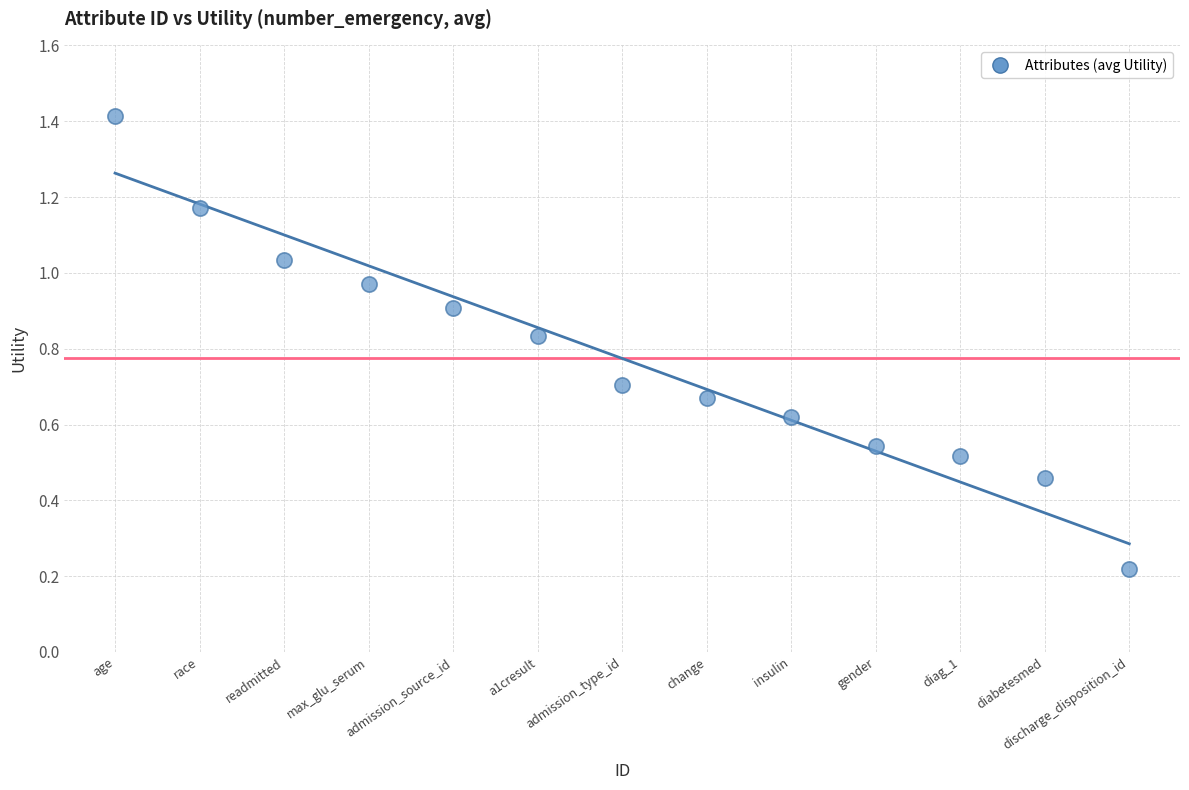

What is the range of X values (max minus min)?

12.0